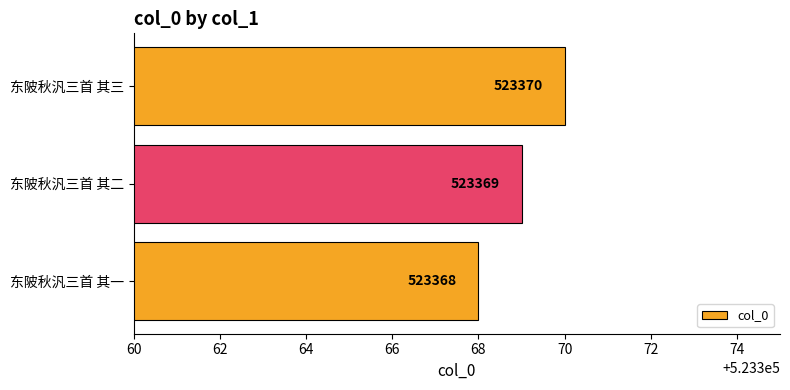

The value at 东陂秋汎三首 其二 is 822815. True or false?

False